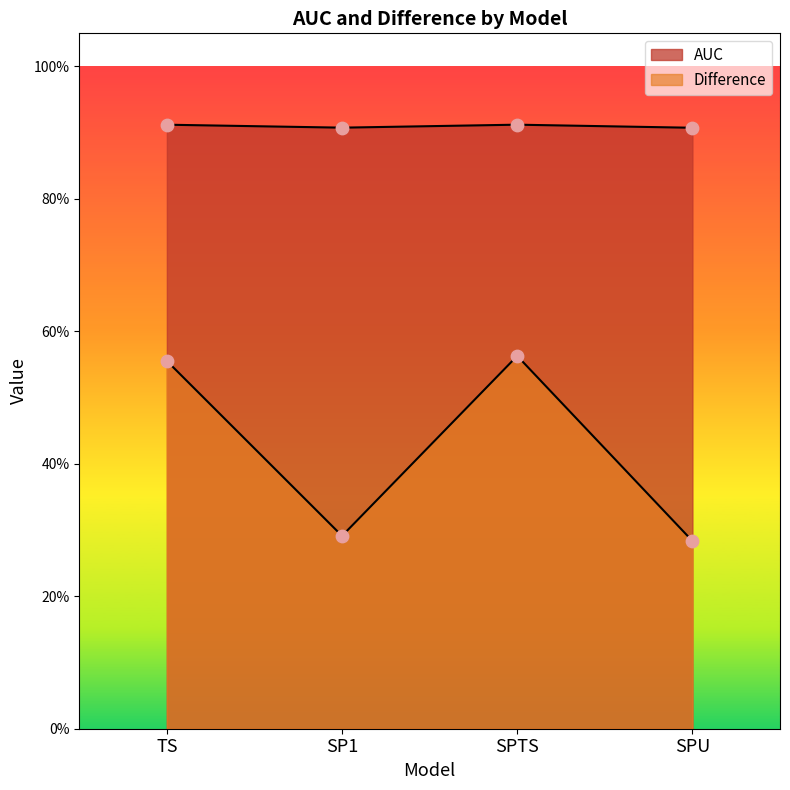

Which series has the largest total across all categories?

AUC